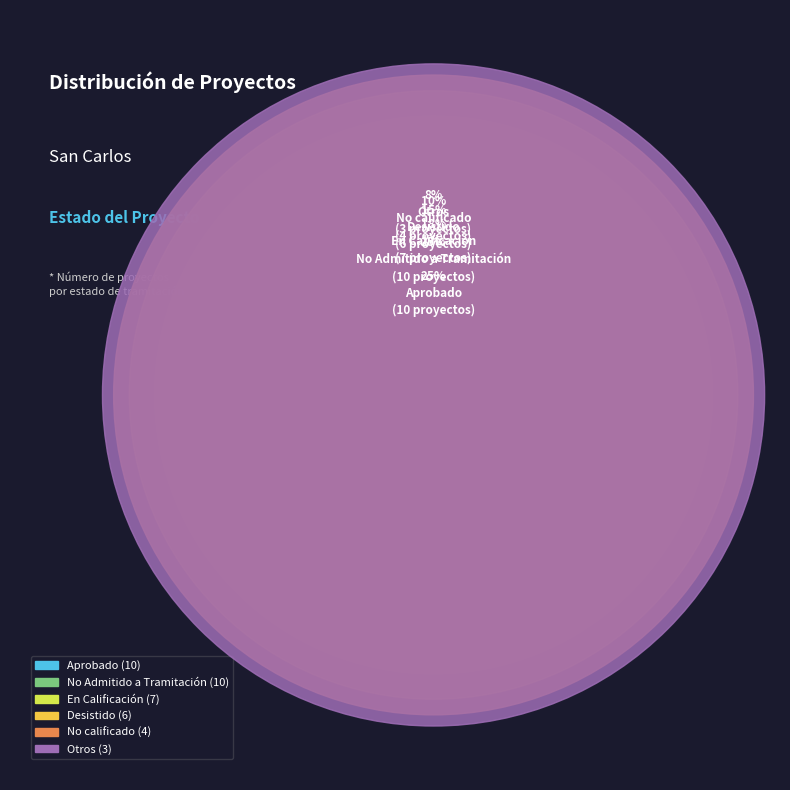

Is there any slice that represents more than half of the pie?

No